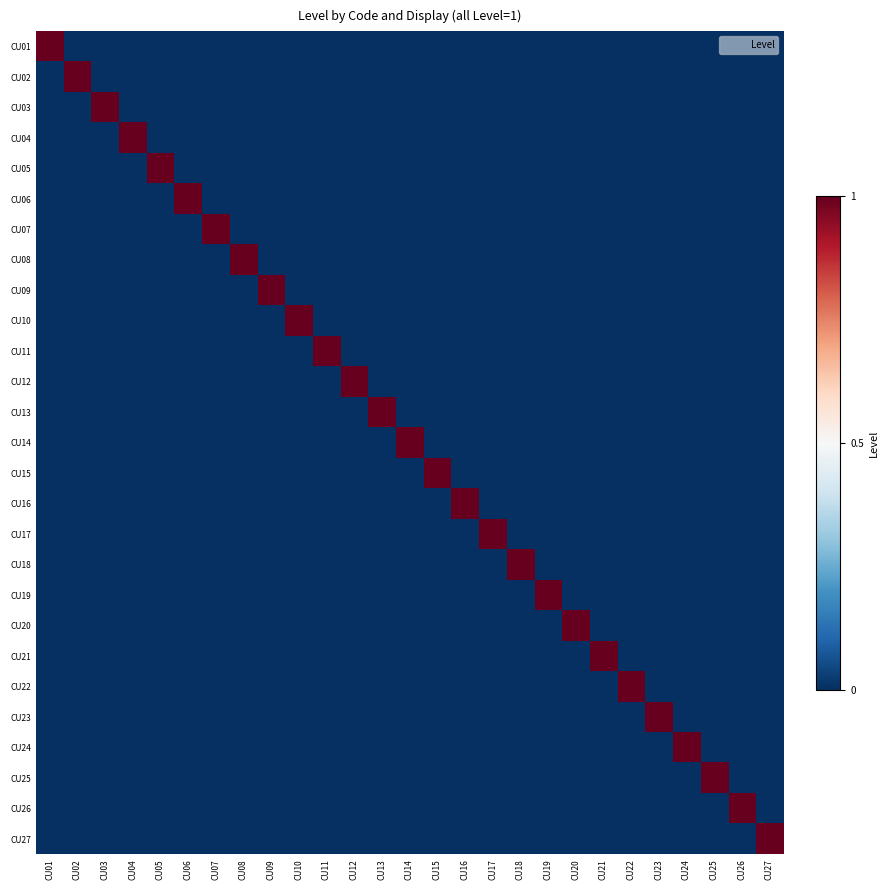

What is the difference between the highest and lowest values at CU05?

1